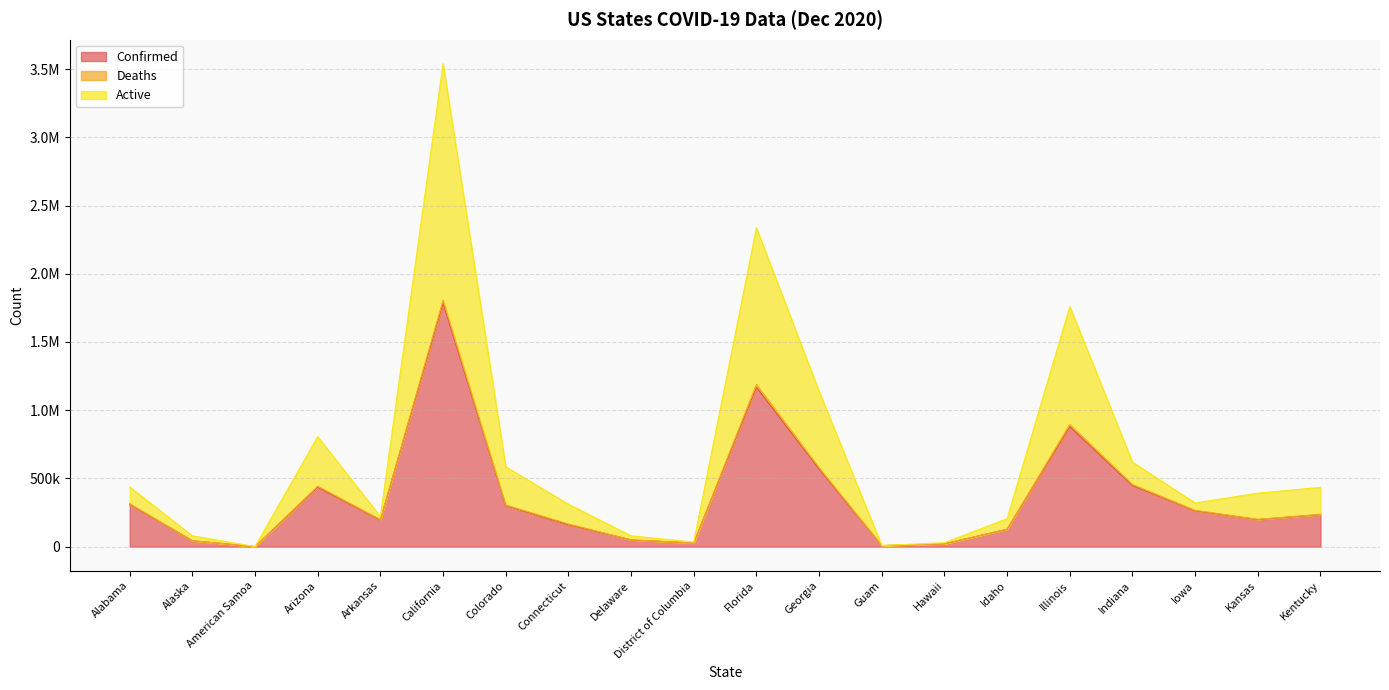

Is it true that Active equals 391586 at Kansas?

True